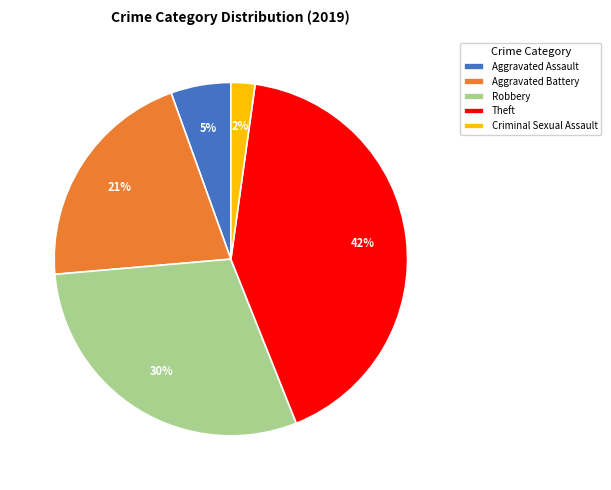

Is the sum of Aggravated Assault and Robbery greater than half?

No